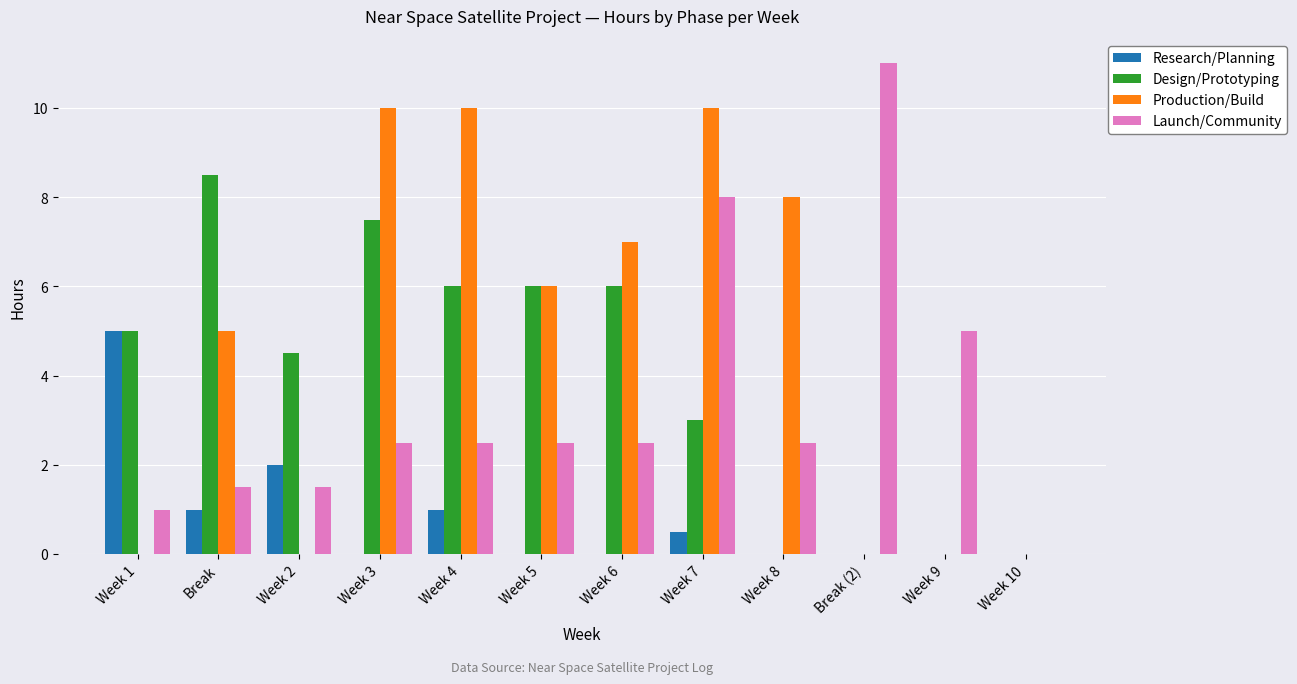

How many series are shown in this chart?

4